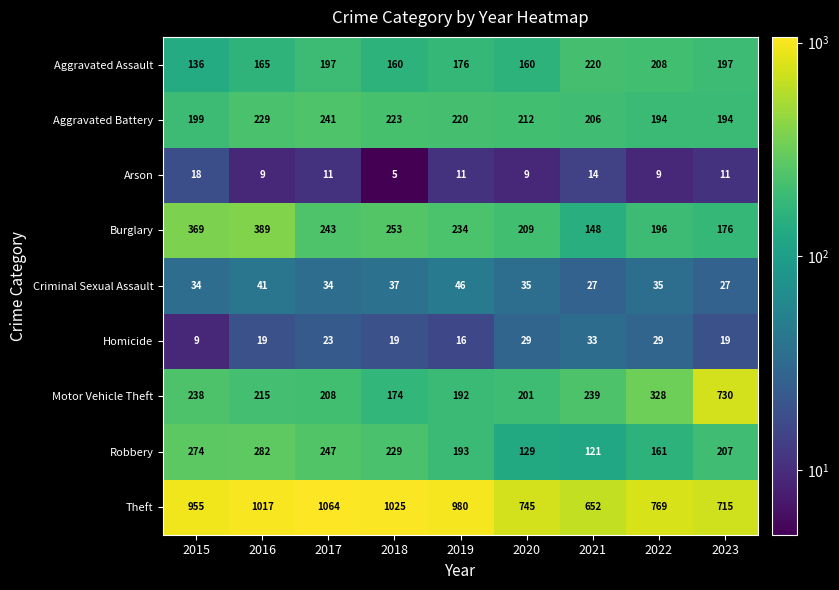

What is the maximum value shown in the chart?

1064